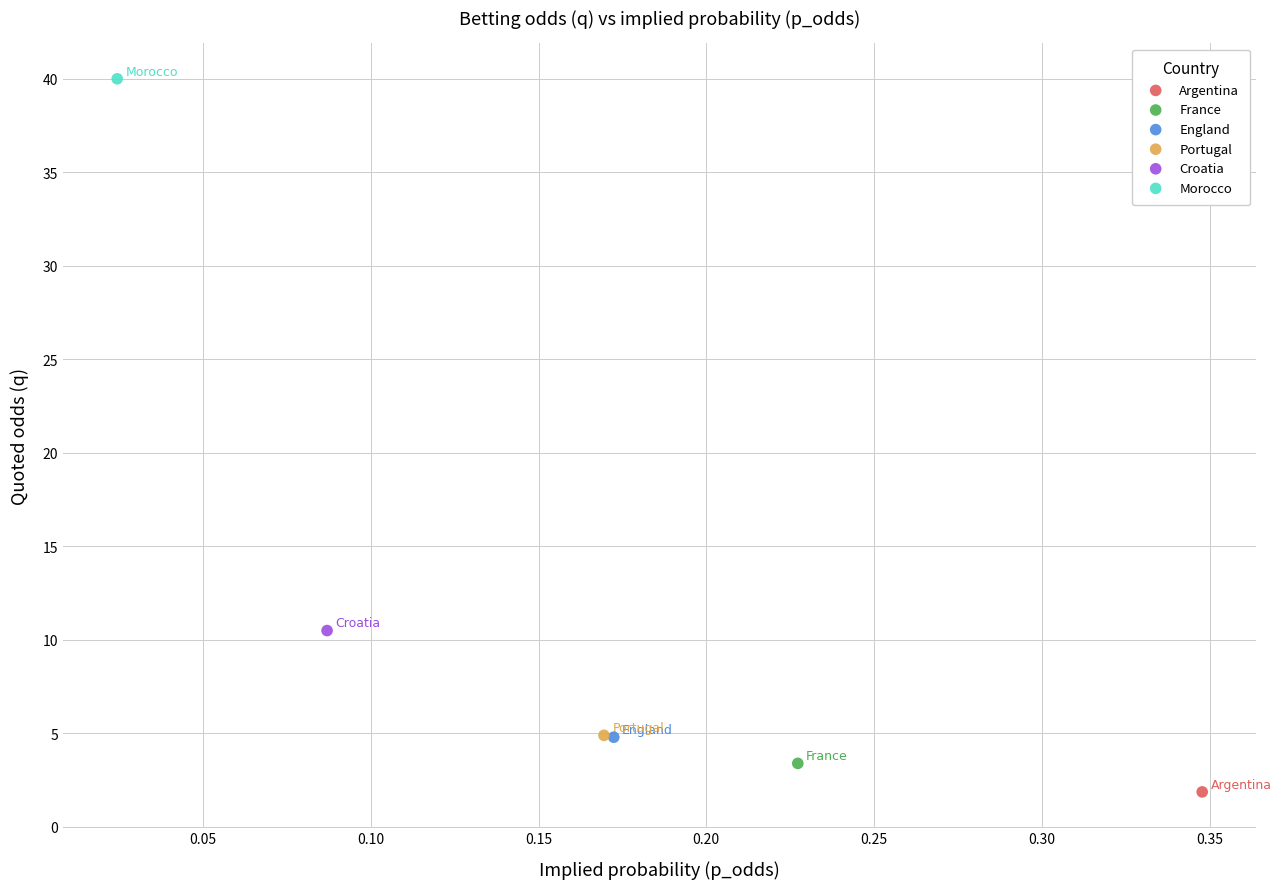

What are all the series names shown in the legend?

Argentina, France, England, Portugal, Croatia, Morocco